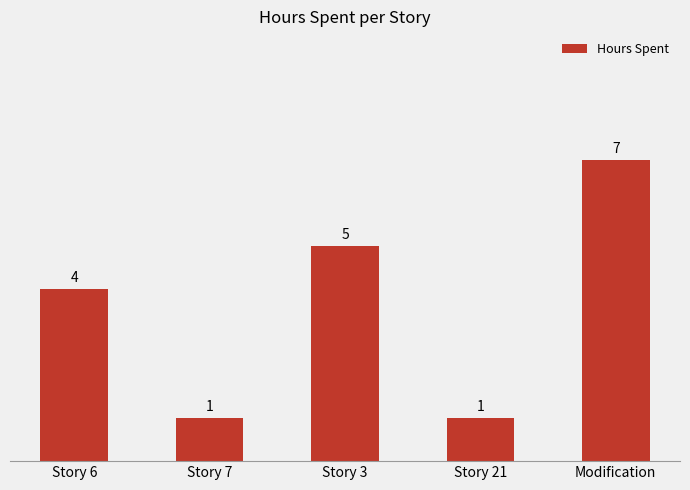

True or false: the data shows 7 at Story 3.

False